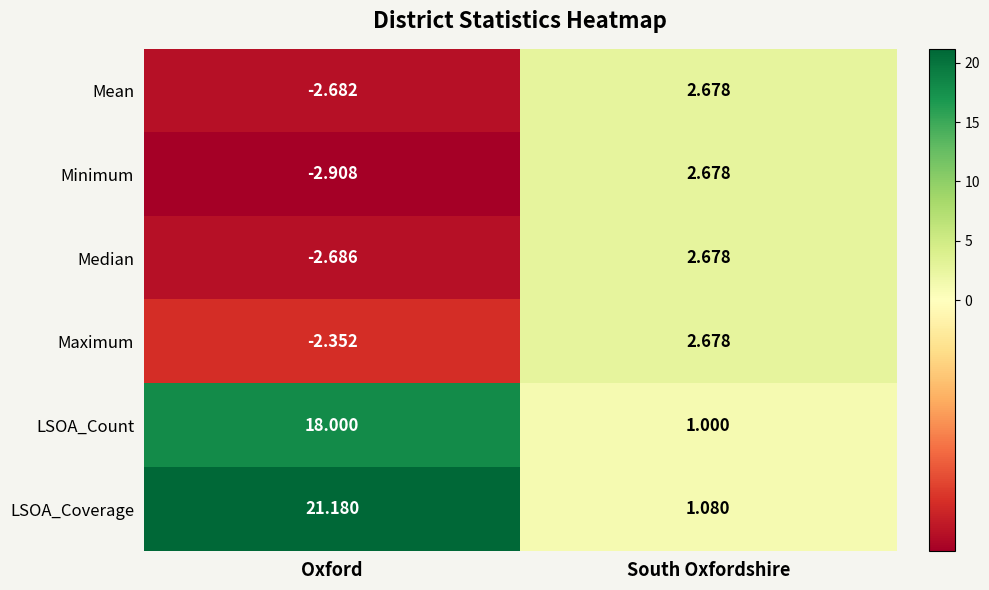

Which series changed the most between Oxford and South Oxfordshire?

LSOA_Coverage